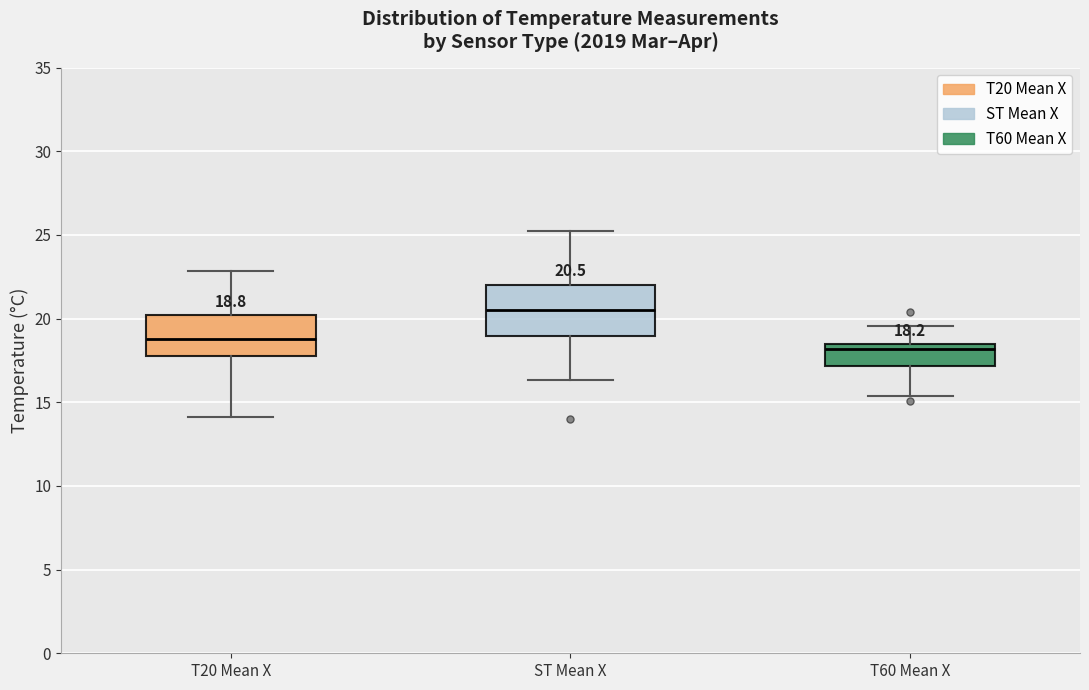

Which box is the tallest, from its lower edge to its upper edge?

ST Mean X